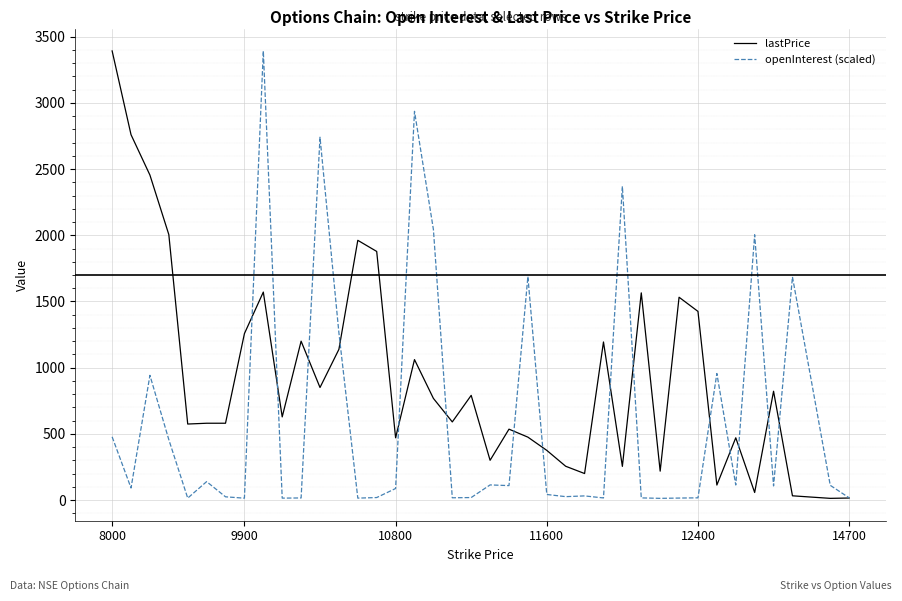

Which series has the largest total across all categories?

lastPrice